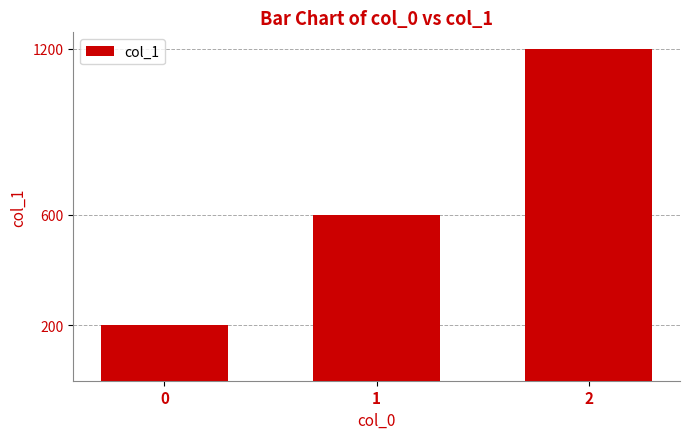

Read the value at 2.

1200